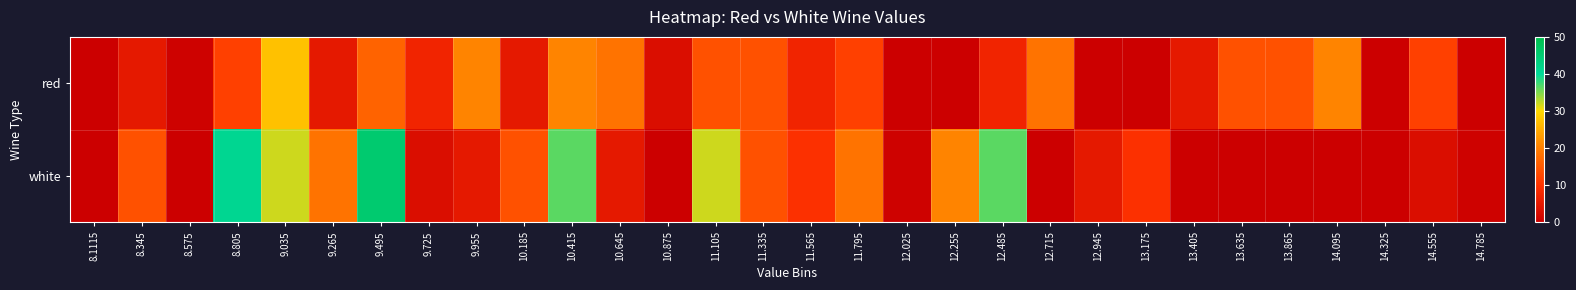

List the series in order of their peak value, lowest first.

red, white